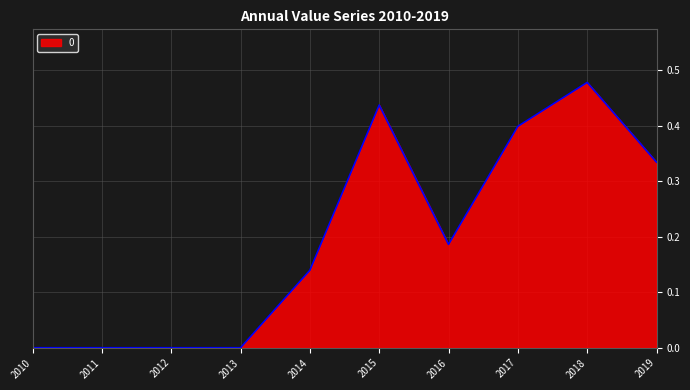

How many values are between 0 and 1?

10